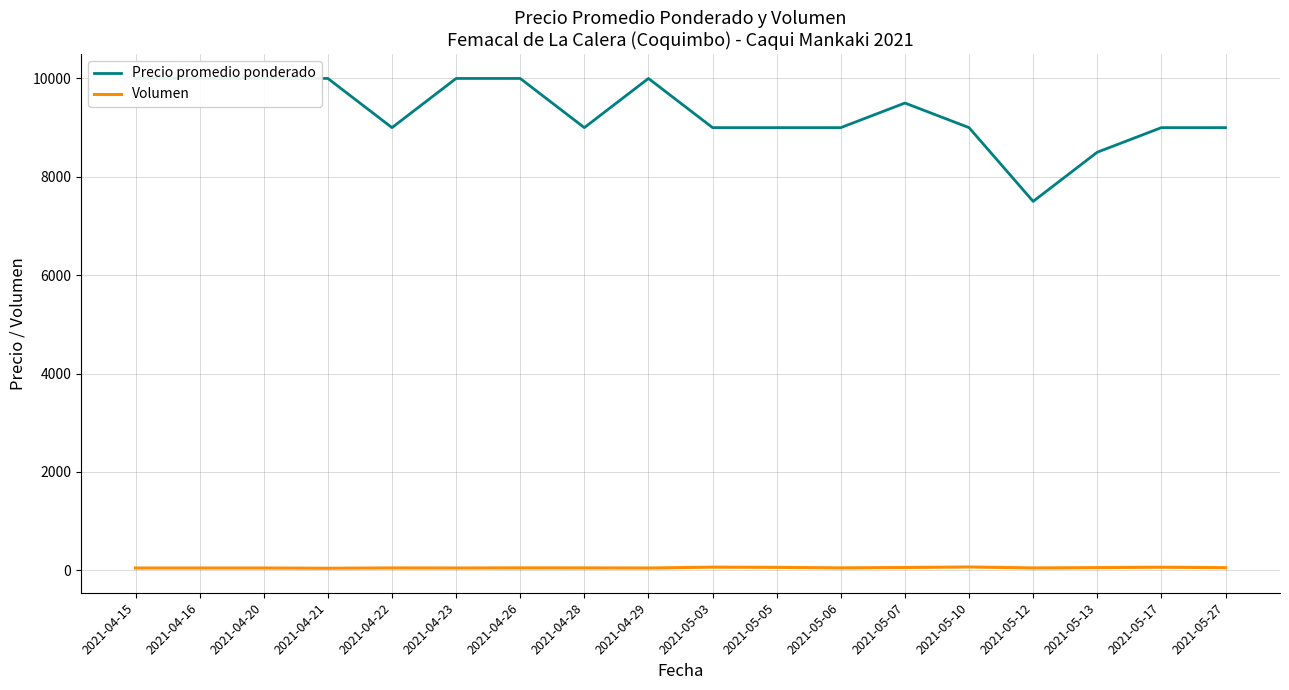

At how many categories does at least one series exceed 529?

18